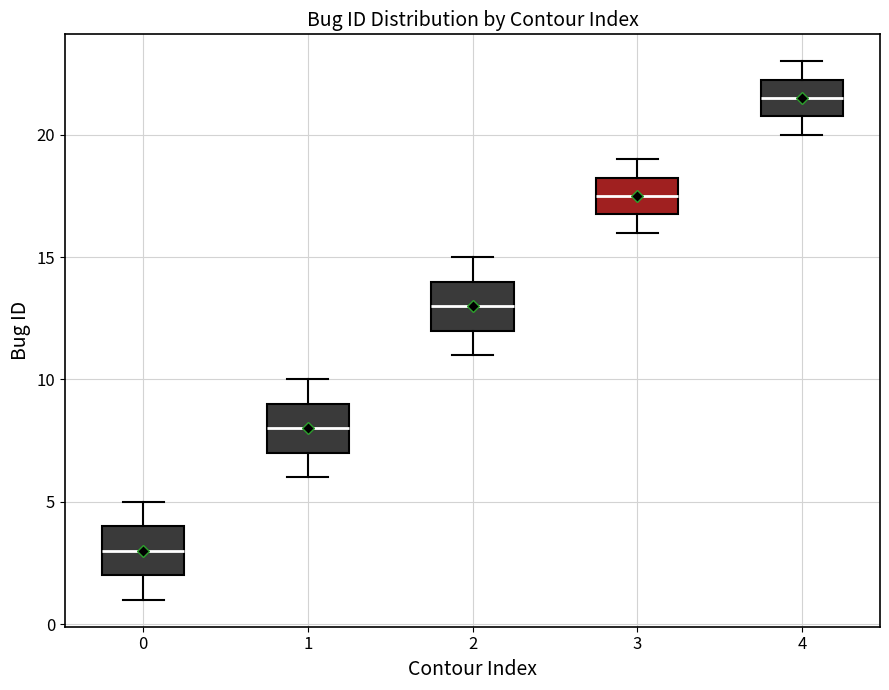

Reading left to right, read every box against the y-axis: the position of its median line, the range the box covers, and the ends of its whiskers. The values are not printed on the chart, so give them approximately, as read against the axis.

0: median 3.0, box 2.0 to 4.0, whiskers 1.0 to 5.0
1: median 8.0, box 7.0 to 9.0, whiskers 6.0 to 10.0
2: median 13.0, box 12.0 to 14.0, whiskers 11.0 to 15.0
3: median 17.5, box 17.0 to 18.5, whiskers 16.0 to 19.0
4: median 21.5, box 21.0 to 22.5, whiskers 20.0 to 23.0